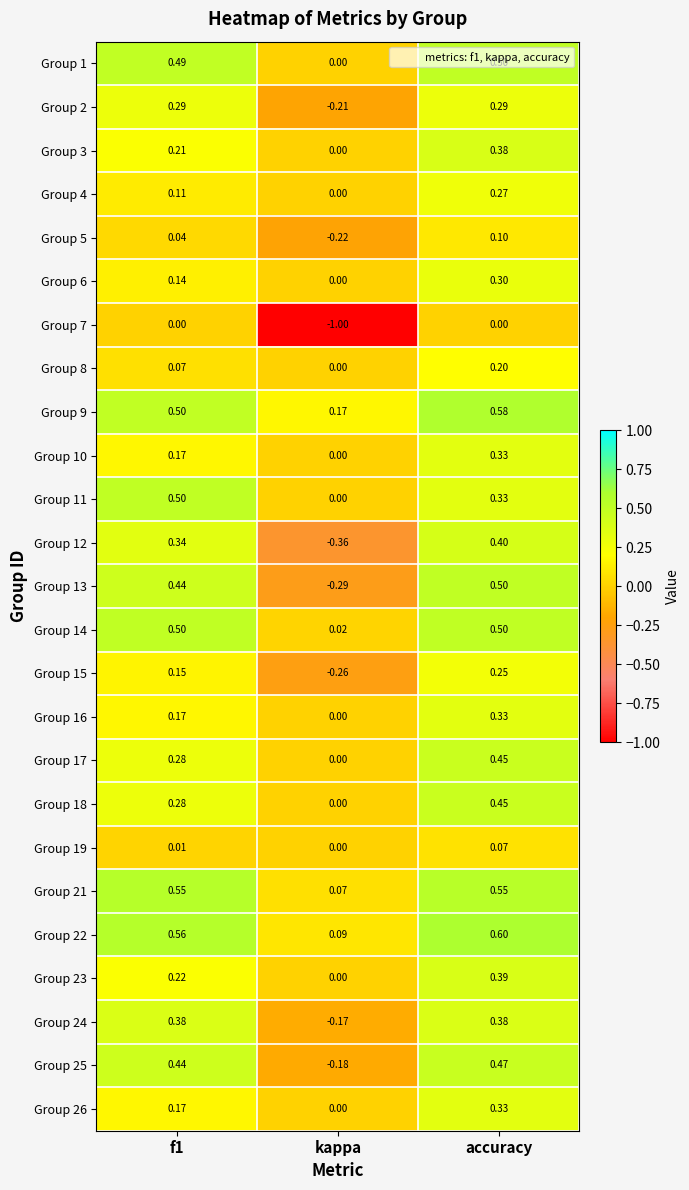

Where is Group 6 nearest to the value 0?

kappa